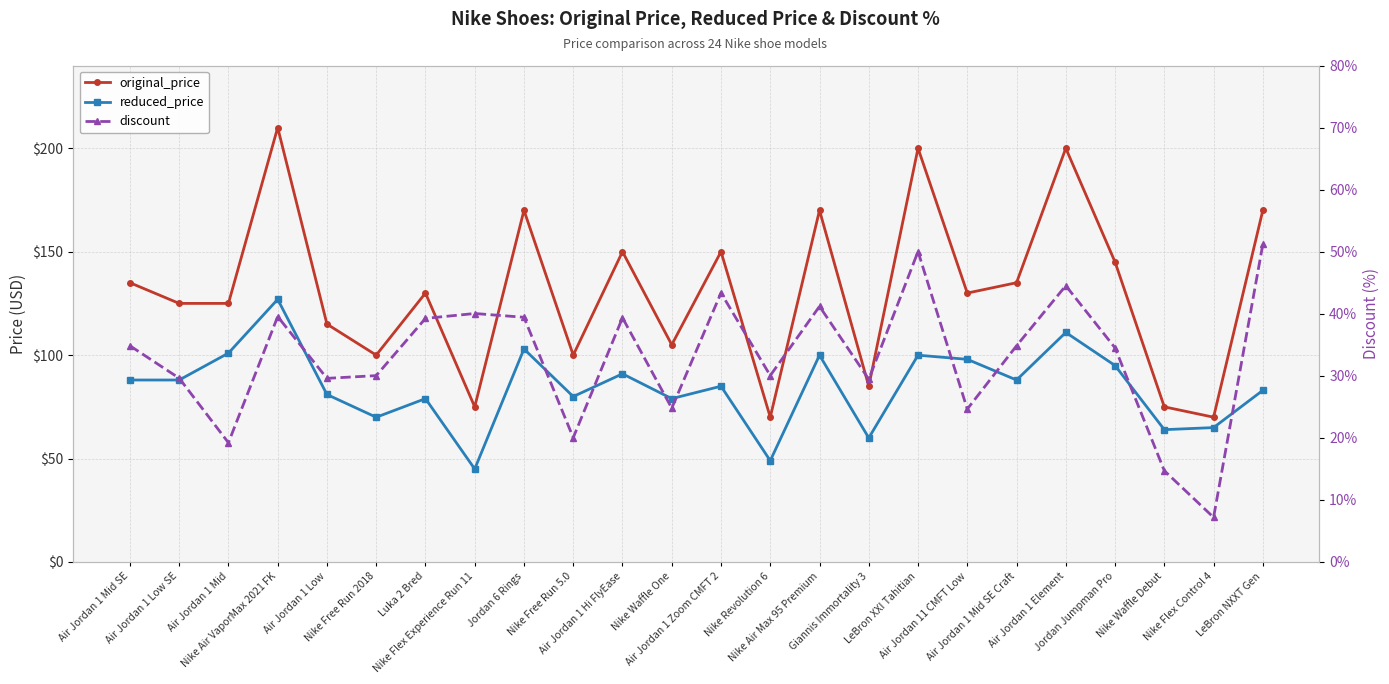

Which category has the highest value in the reduced_price series?

Nike Air VaporMax 2021 FK